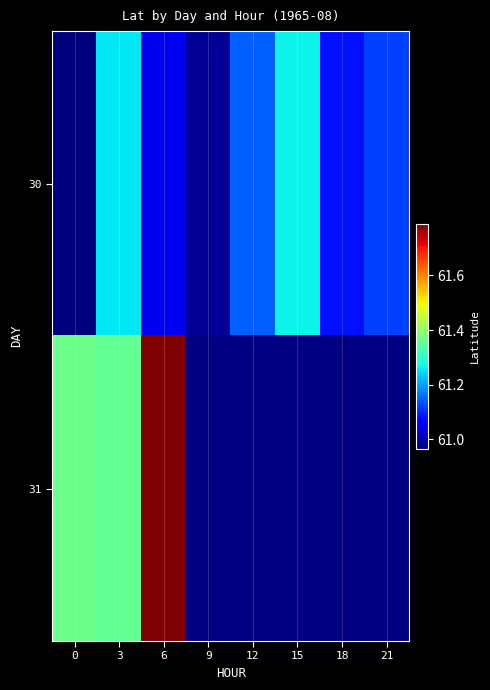

Which series has the widest spread of values?

31